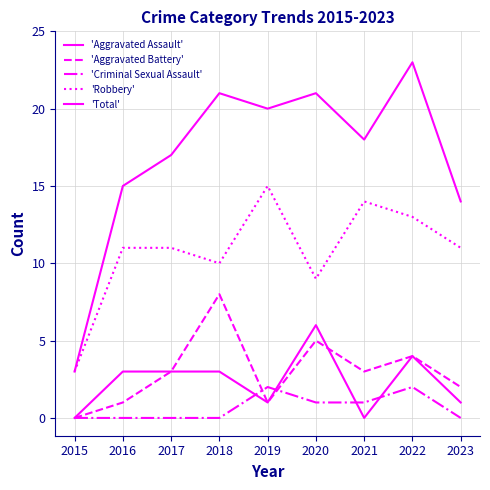

At which category does 'Aggravated Battery' reach its first local peak?

2018